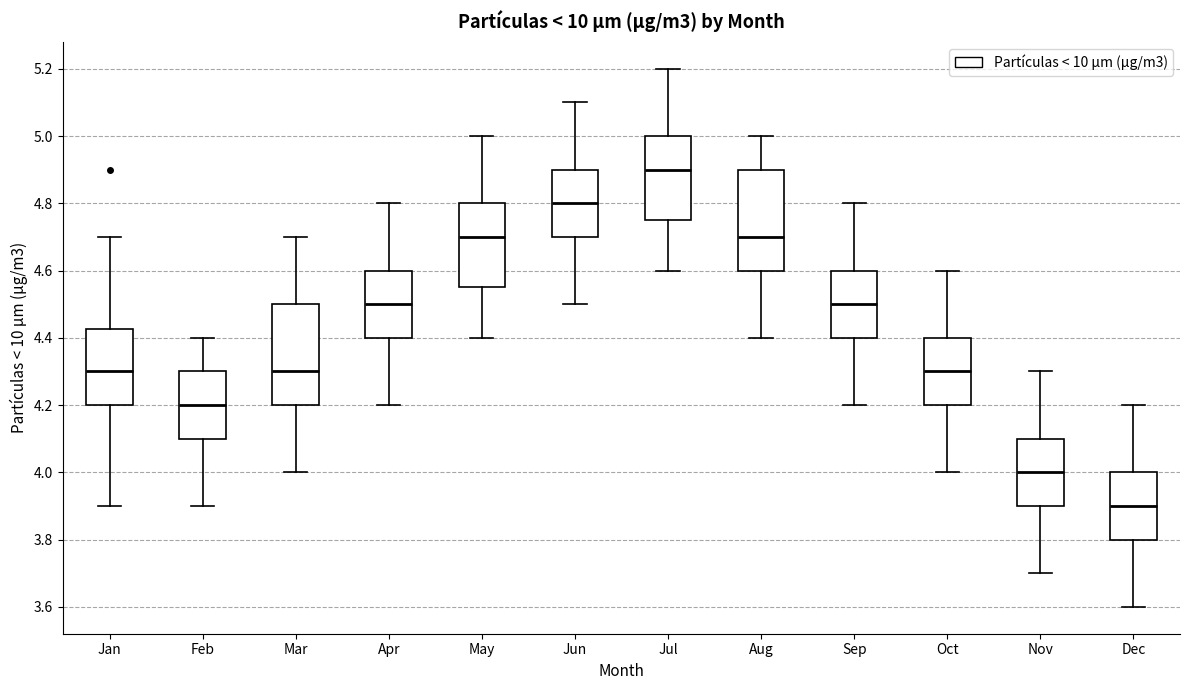

Reading left to right, read every box against the y-axis: the position of its median line, the range the box covers, and the ends of its whiskers. The values are not printed on the chart, so give them approximately, as read against the axis.

Jan: median 4.30, box 4.20 to 4.42, whiskers 3.90 to 4.70
Feb: median 4.20, box 4.10 to 4.30, whiskers 3.90 to 4.40
Mar: median 4.30, box 4.20 to 4.50, whiskers 4.00 to 4.70
Apr: median 4.50, box 4.40 to 4.60, whiskers 4.20 to 4.80
May: median 4.70, box 4.56 to 4.80, whiskers 4.40 to 5.00
Jun: median 4.80, box 4.70 to 4.90, whiskers 4.50 to 5.10
Jul: median 4.90, box 4.76 to 5.00, whiskers 4.60 to 5.20
Aug: median 4.70, box 4.60 to 4.90, whiskers 4.40 to 5.00
Sep: median 4.50, box 4.40 to 4.60, whiskers 4.20 to 4.80
Oct: median 4.30, box 4.20 to 4.40, whiskers 4.00 to 4.60
Nov: median 4.00, box 3.90 to 4.10, whiskers 3.70 to 4.30
Dec: median 3.90, box 3.80 to 4.00, whiskers 3.60 to 4.20